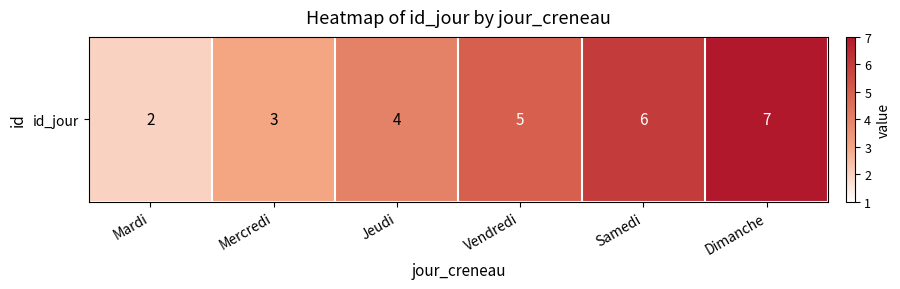

At which category does the chart reach its minimum across all series?

Mardi